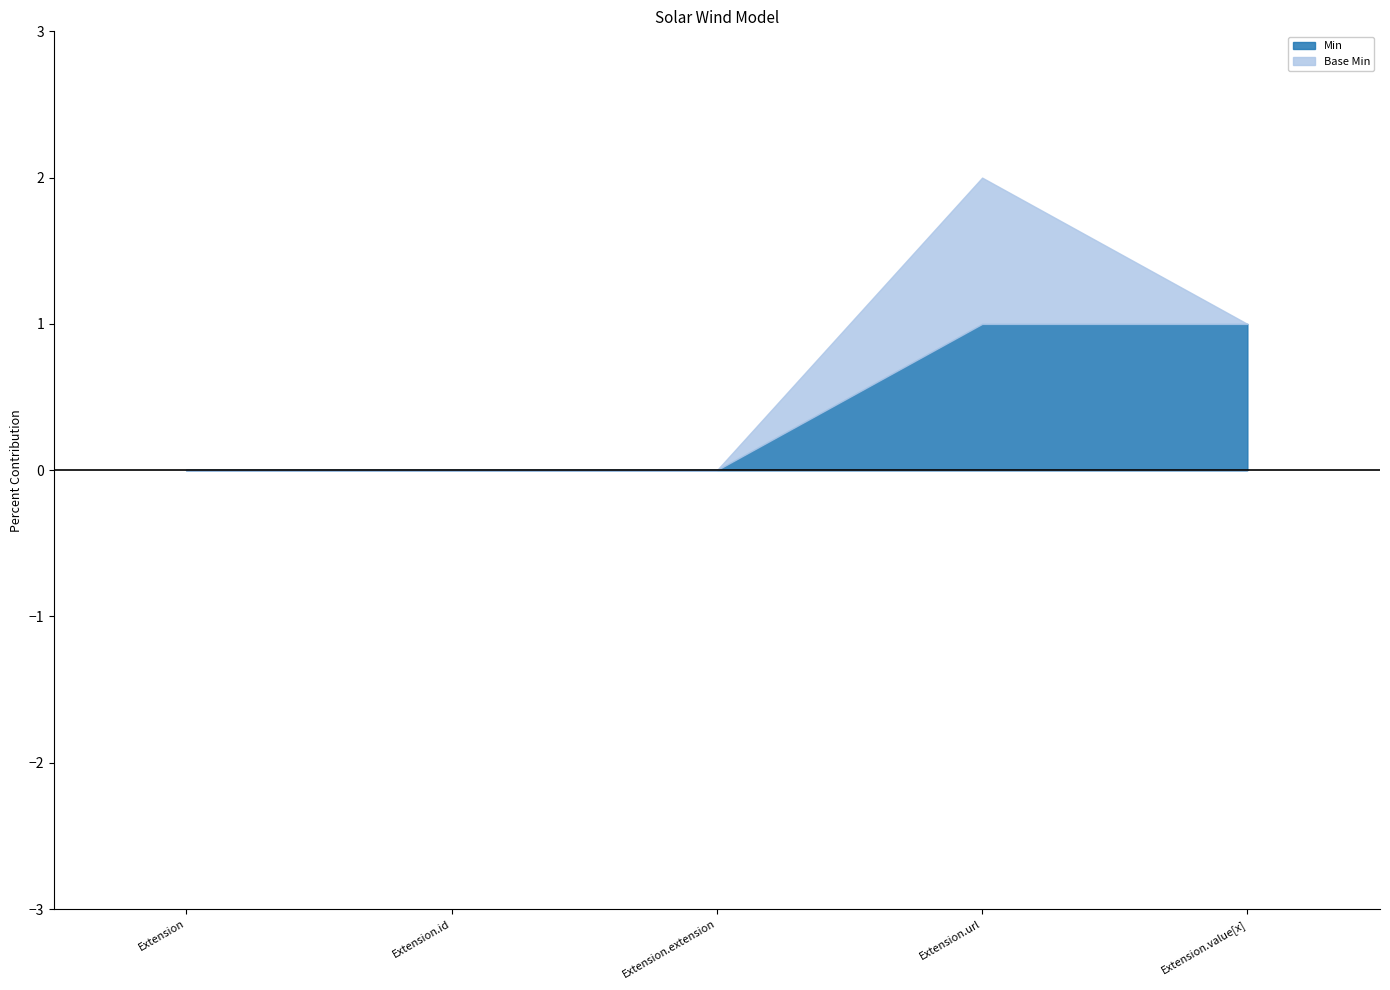

What are all the series names shown in the legend?

Min, Base Min